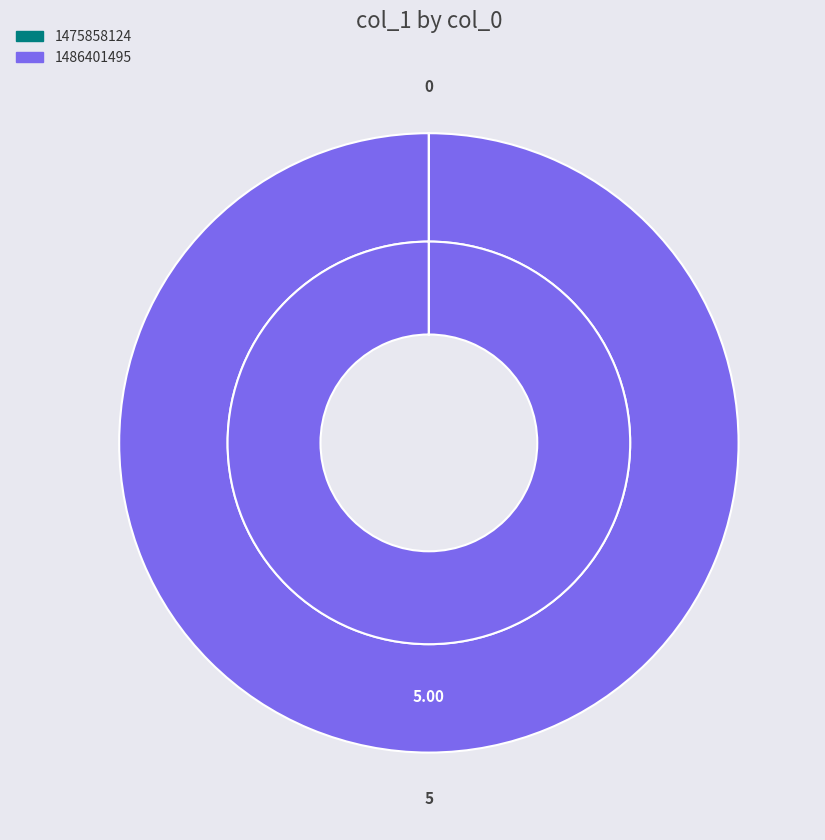

To the nearest percent, what is the difference between the 1486401495 and 1475858124 slice percentages?

100%